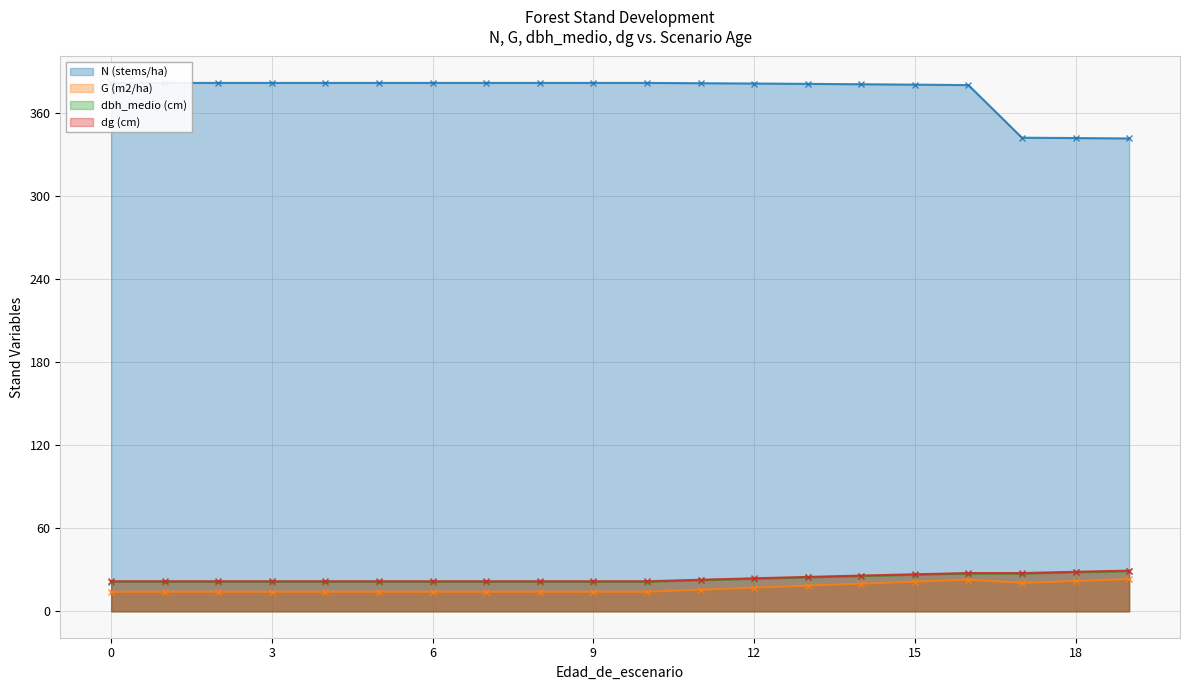

How many lines are shown in the chart?

4